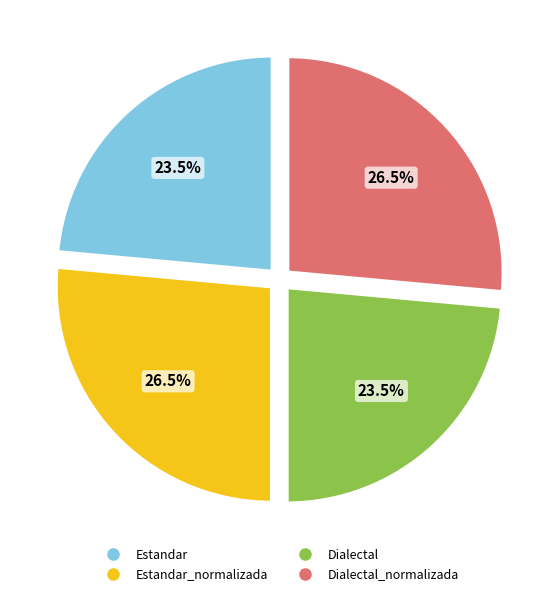

Is there any slice that represents more than half of the pie?

No